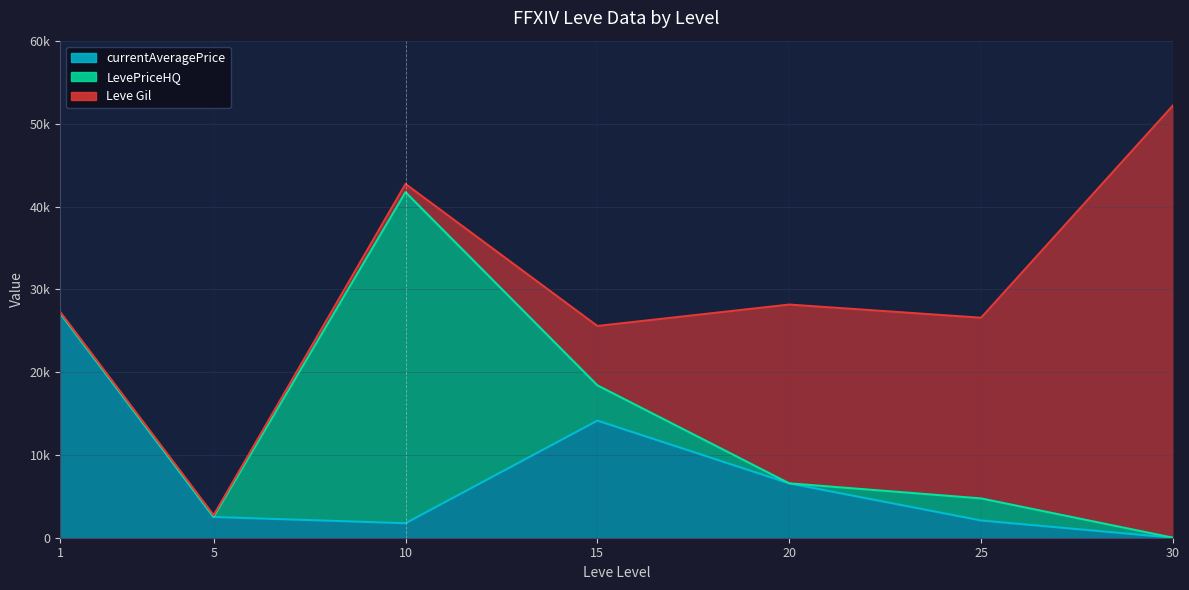

Is the value of currentAveragePrice at 15 greater than the value of LevePriceHQ at 25?

Yes